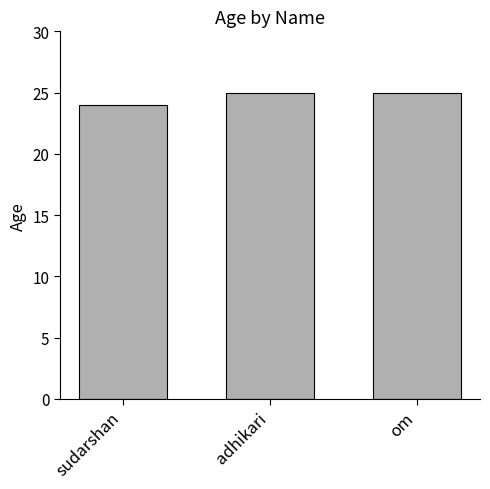

Reading left to right, list all the values displayed in this chart.

24	25	25